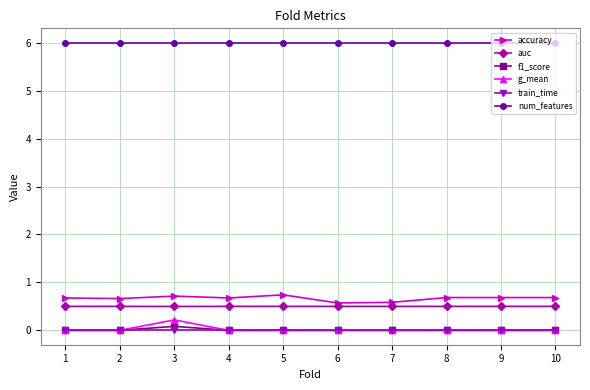

Is this an area chart (filled region under the line)?

No